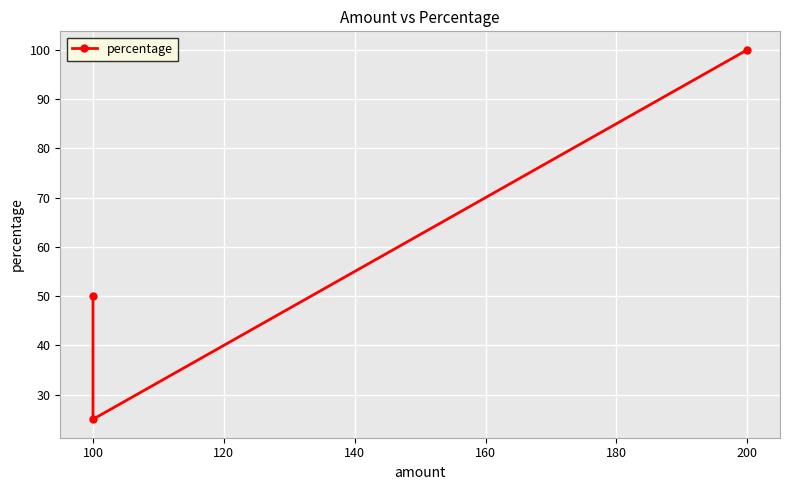

How many lines are shown in the chart?

1